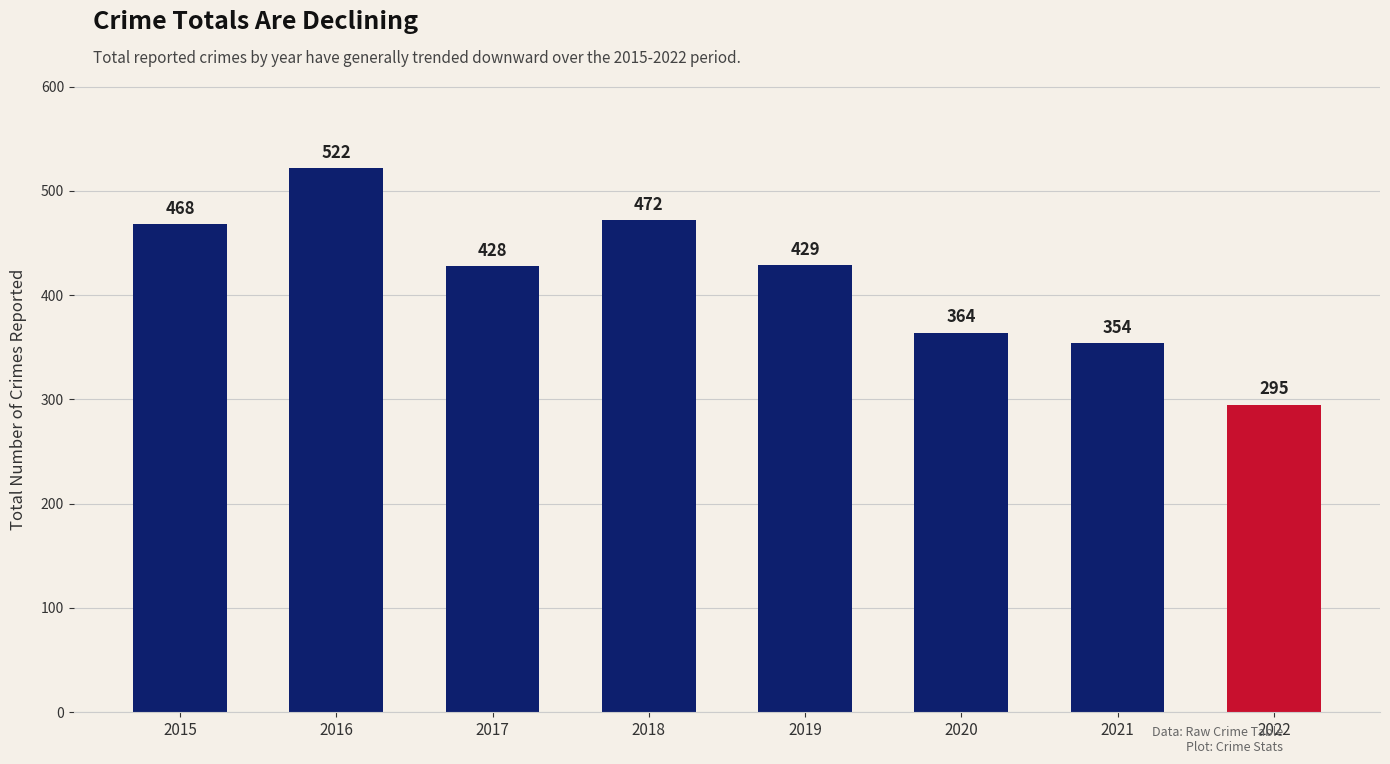

Which has a higher value, 2015 or 2018?

2018